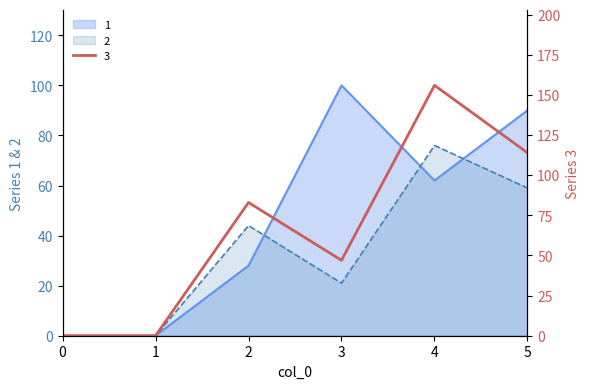

At which label does 3 first exceed 83?

4